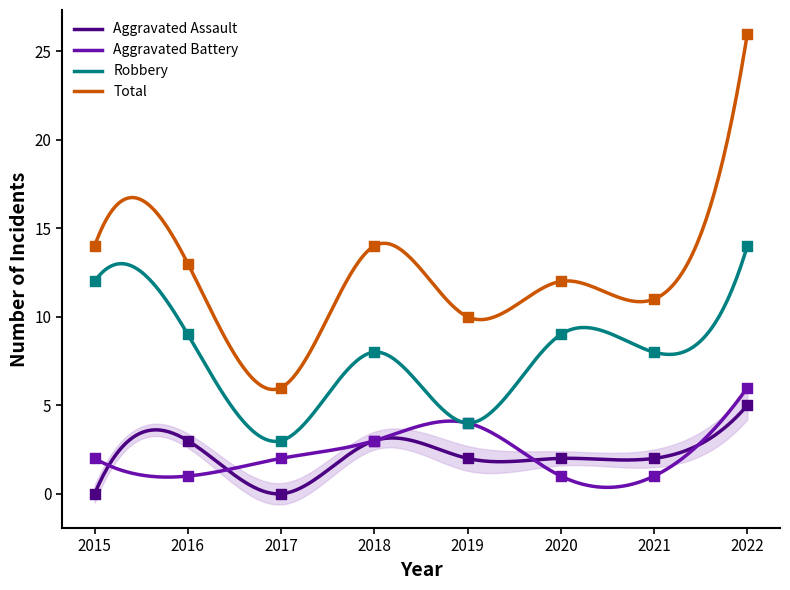

Which series has the largest total across all categories?

Total